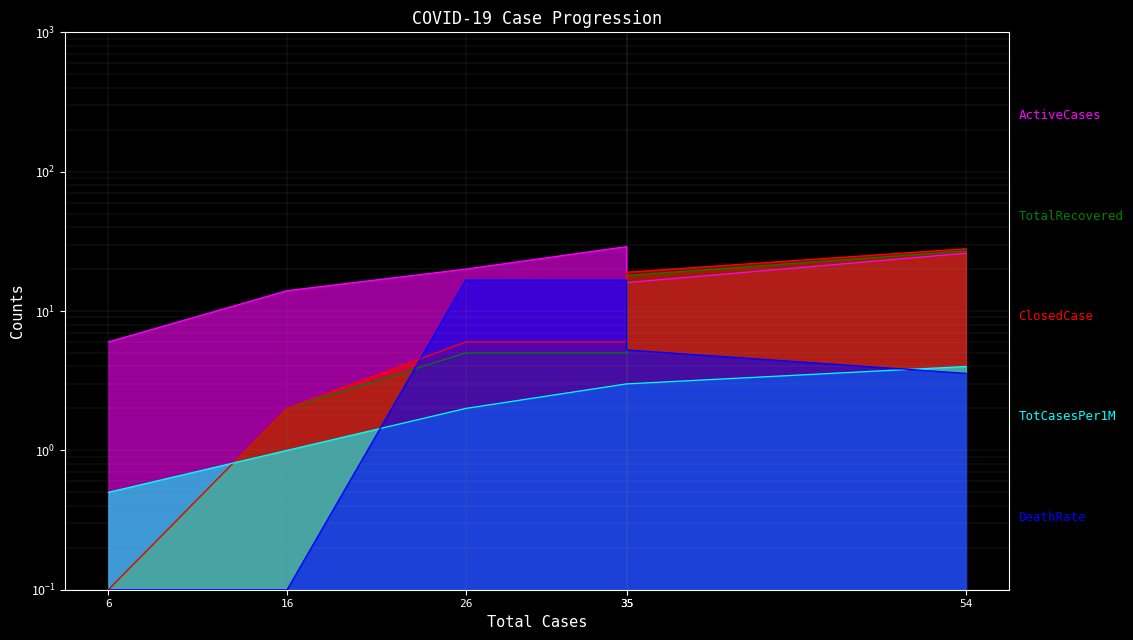

Rank the series at 35 from lowest to highest value.

TotCasesPer1M, TotalRecovered, ClosedCase, DeathRate, ActiveCases